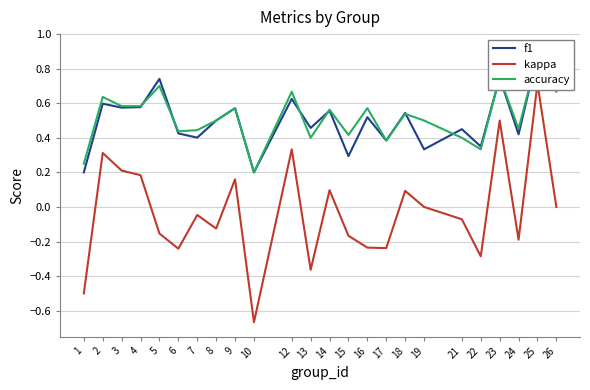

What is the sum of all accuracy values?

12.4